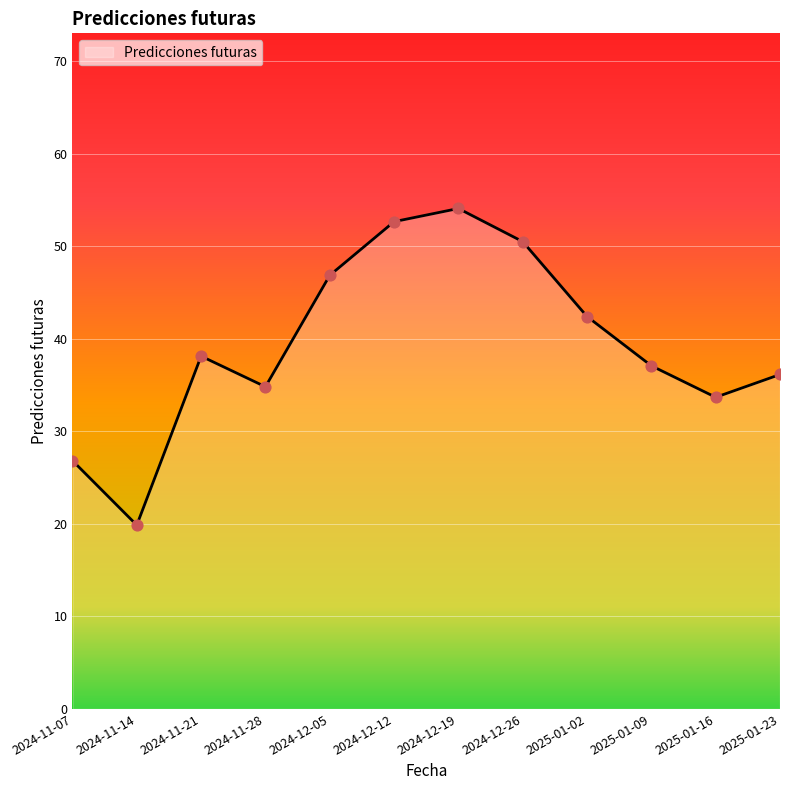

Approximately how many times larger is the value at 2024-11-21 compared to 2024-12-05?

0.8